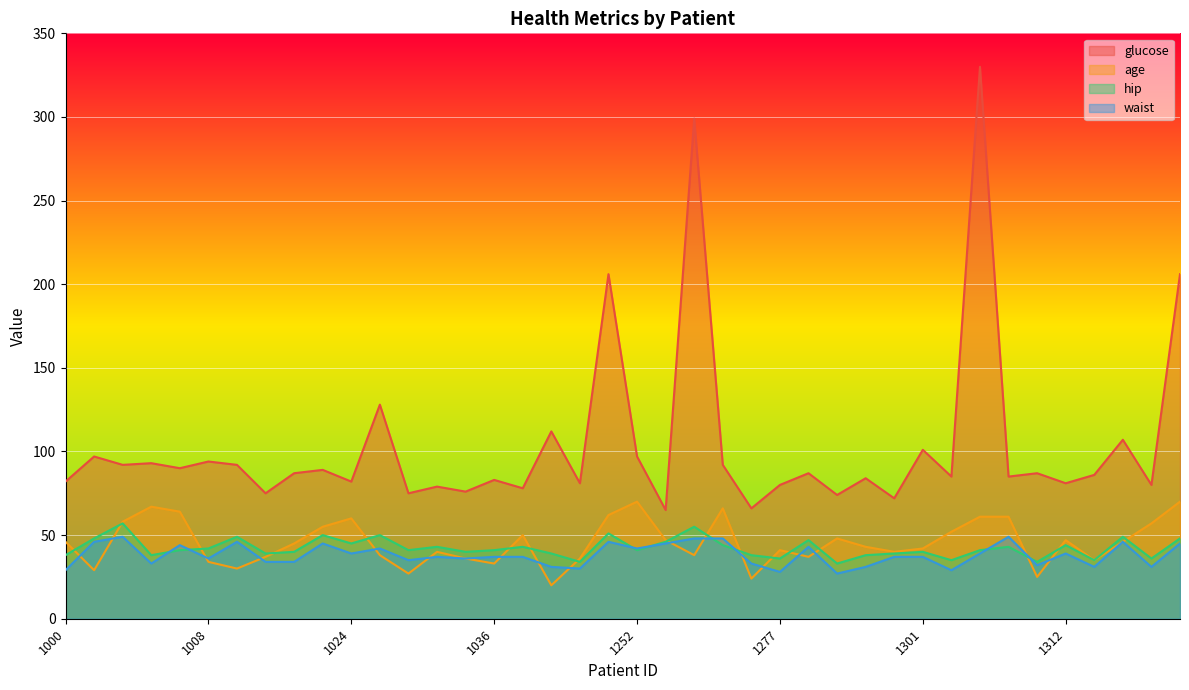

What is the lowest value of the age series?

20